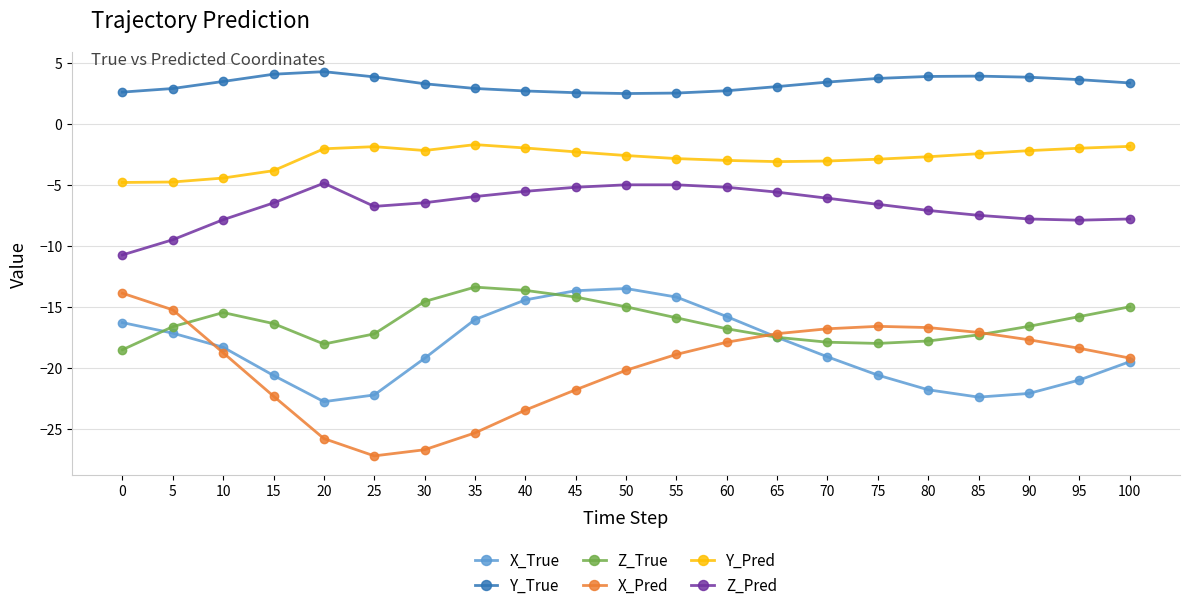

Does the chart display data point markers on the line(s)?

Yes